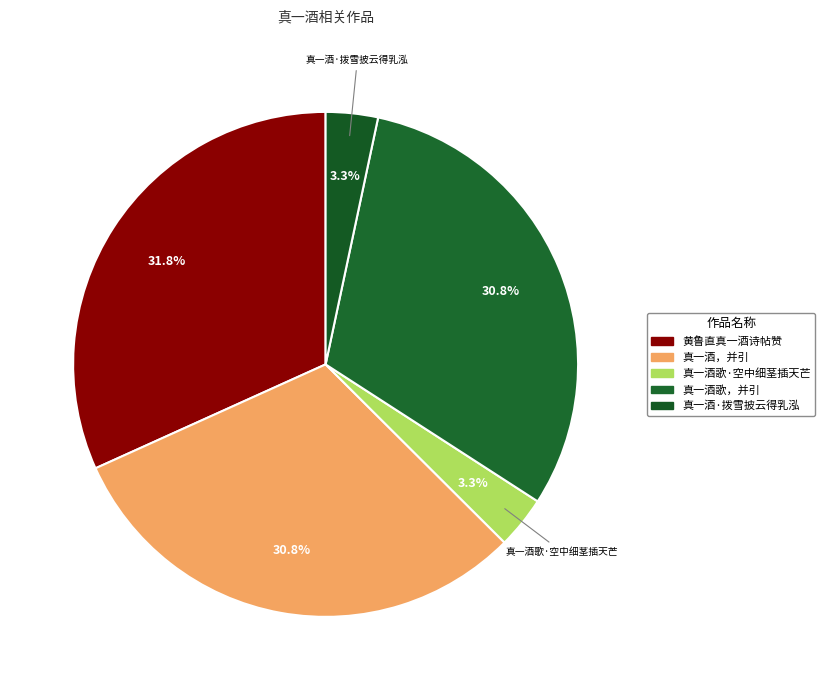

Between 真一酒歌·空中细茎插天芒 and 真一酒·拨雪披云得乳泓, which is larger?

真一酒歌·空中细茎插天芒